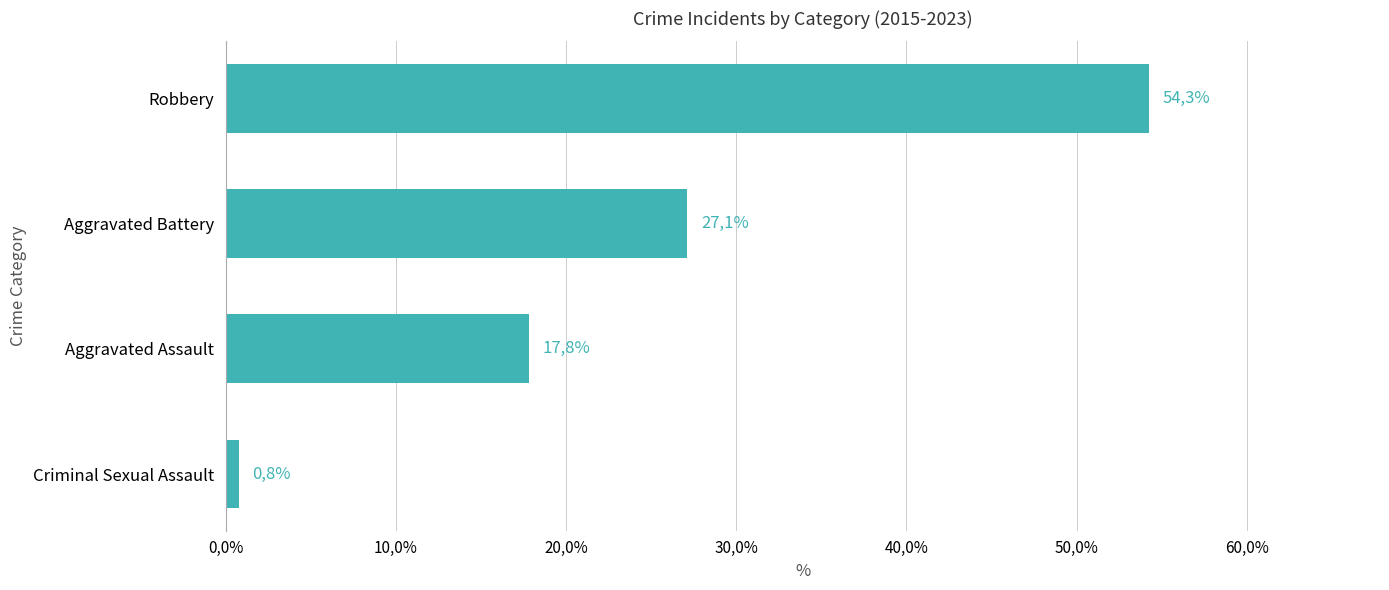

Does the chart contain stacked bars?

No